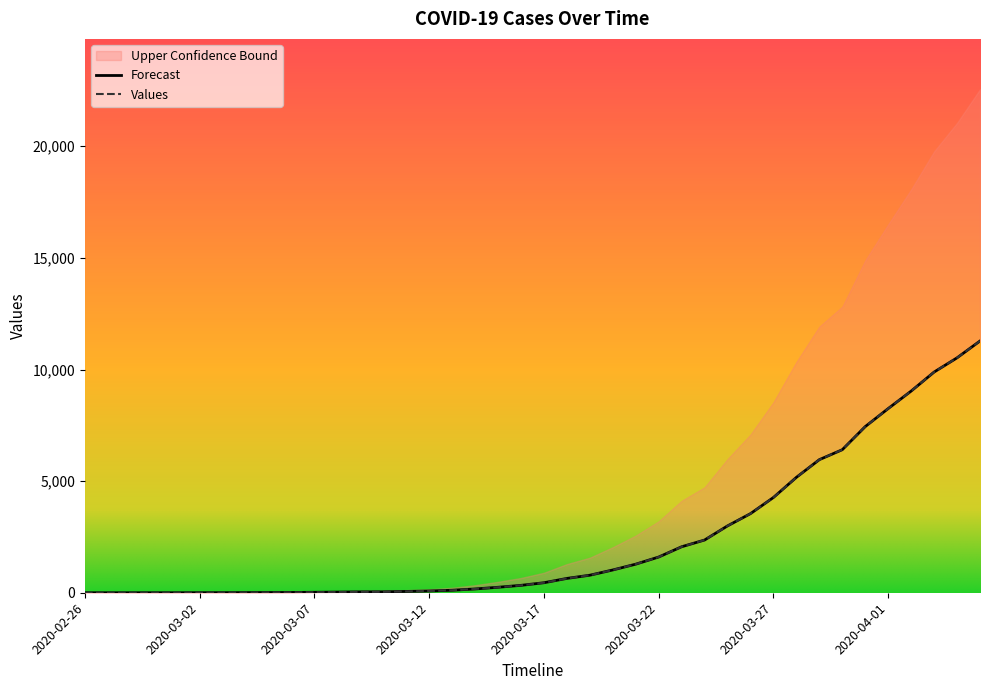

True or false: Values and Forecast cross at least once.

False